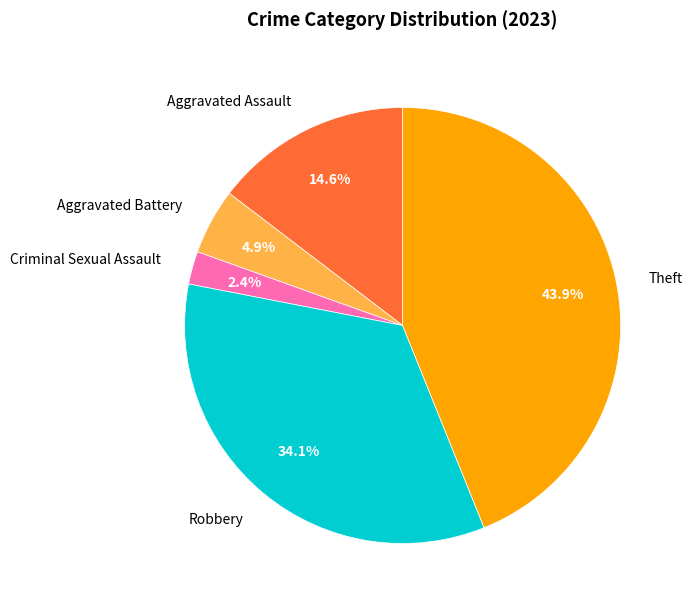

What is the ratio of the value at Aggravated Battery to the value at Theft?

0.1